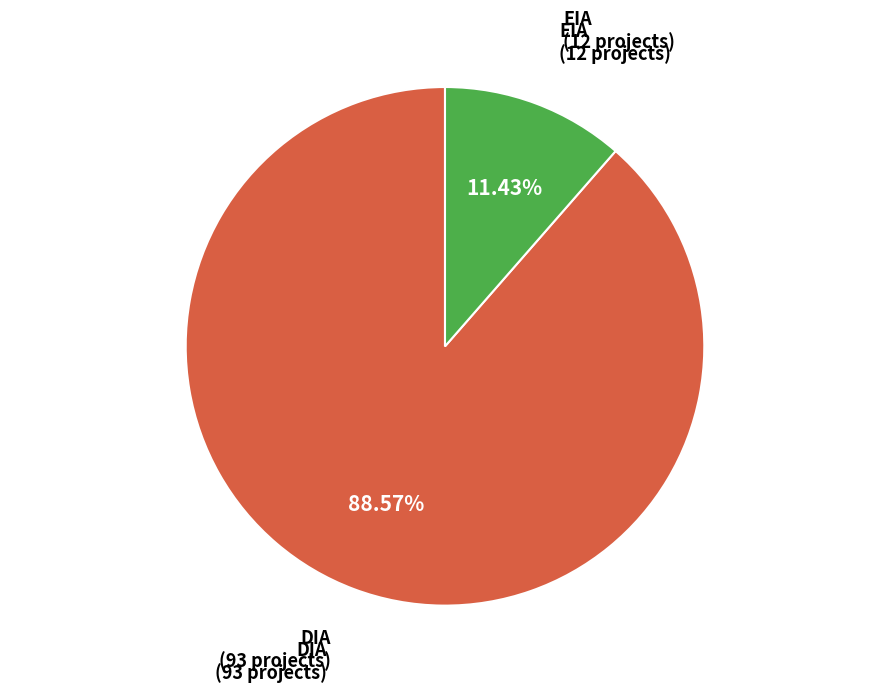

Rank the categories by value from lowest to highest.

EIA, DIA